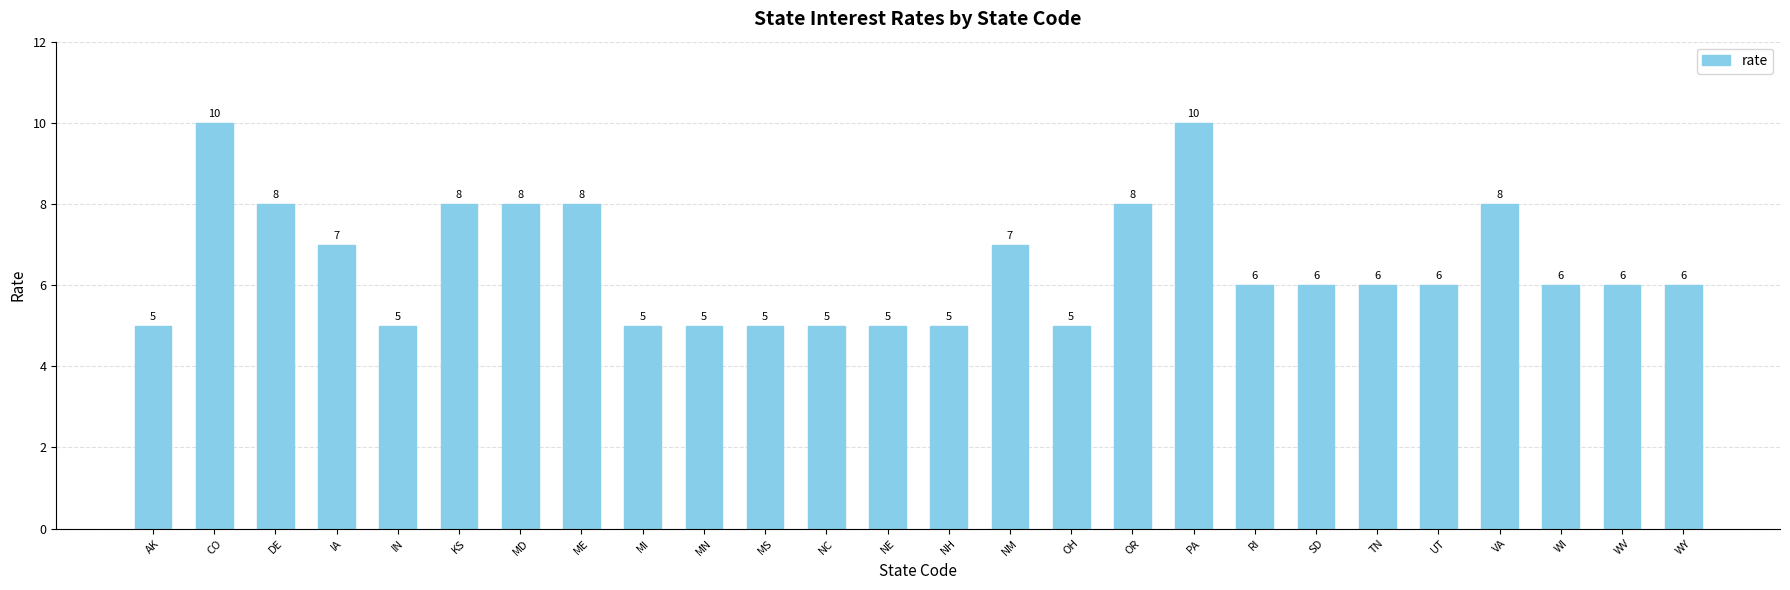

What is the label of the 22nd bar from the right?

IN